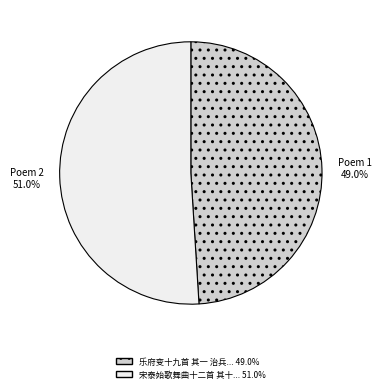

Is there a majority slice in this chart?

Yes